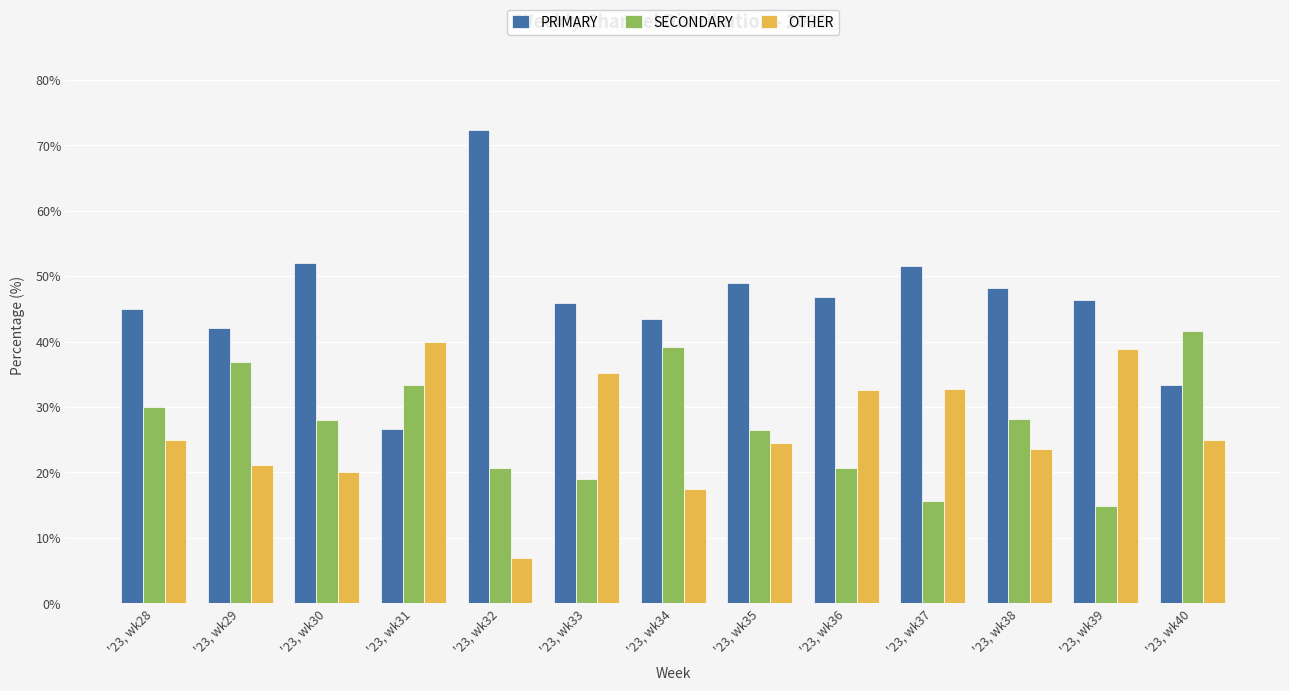

Is the value of PRIMARY at '23, wk31 greater than the value of OTHER at '23, wk40?

Yes